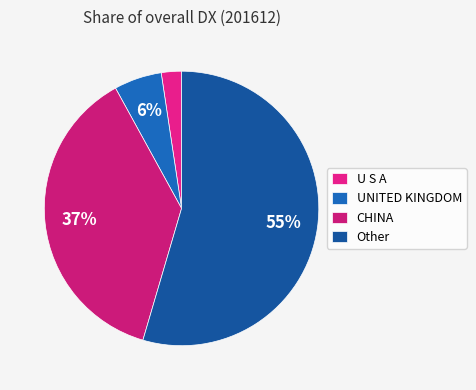

Rank the categories by value from highest to lowest.

Other, CHINA, UNITED KINGDOM, U S A